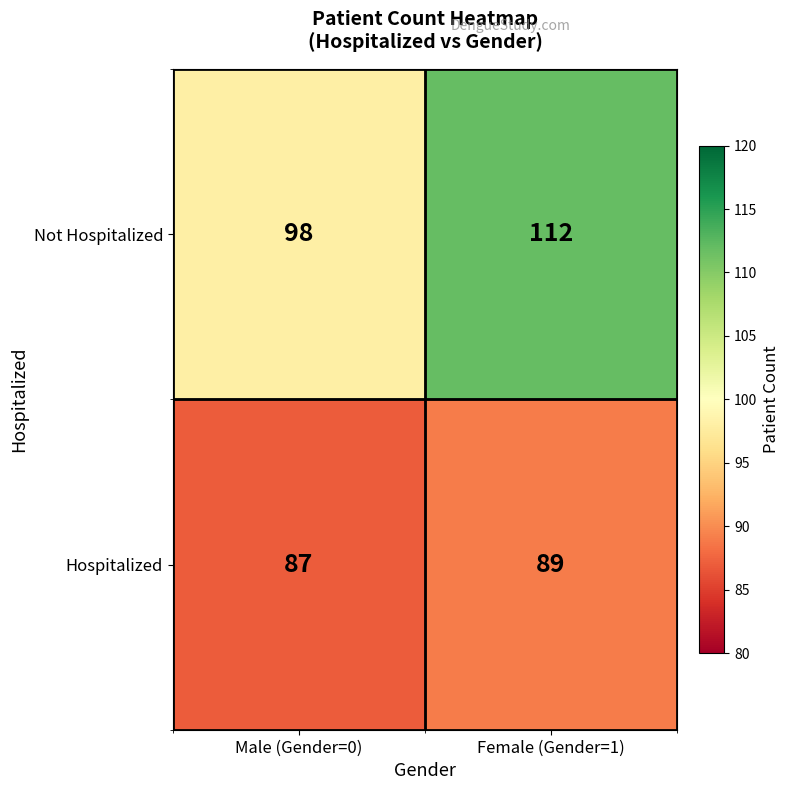

Which series changed the most between Male (Gender=0) and Female (Gender=1)?

Not Hospitalized